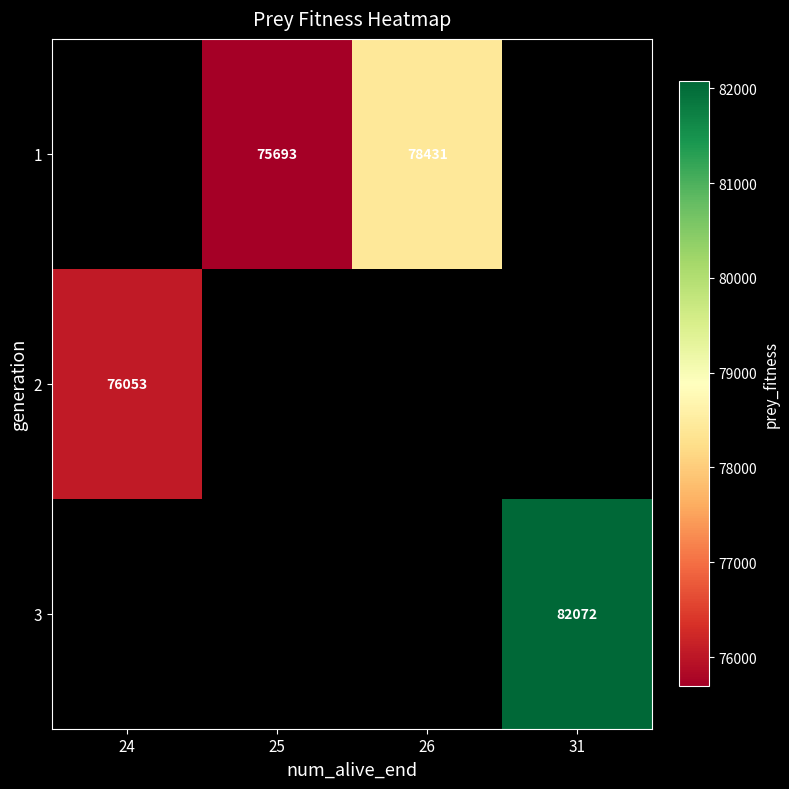

The value of 3 at 31 is 57071. True or false?

False